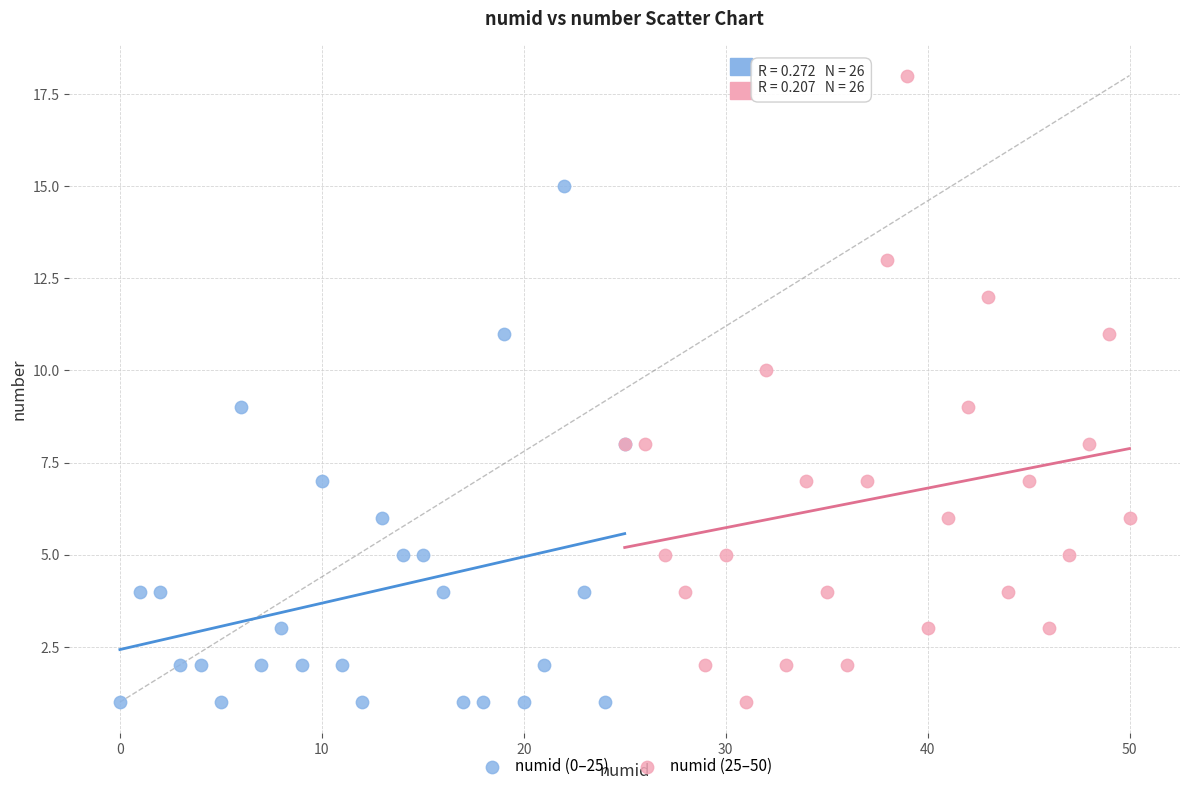

Which series has the widest spread of Y values?

numid (25–50)